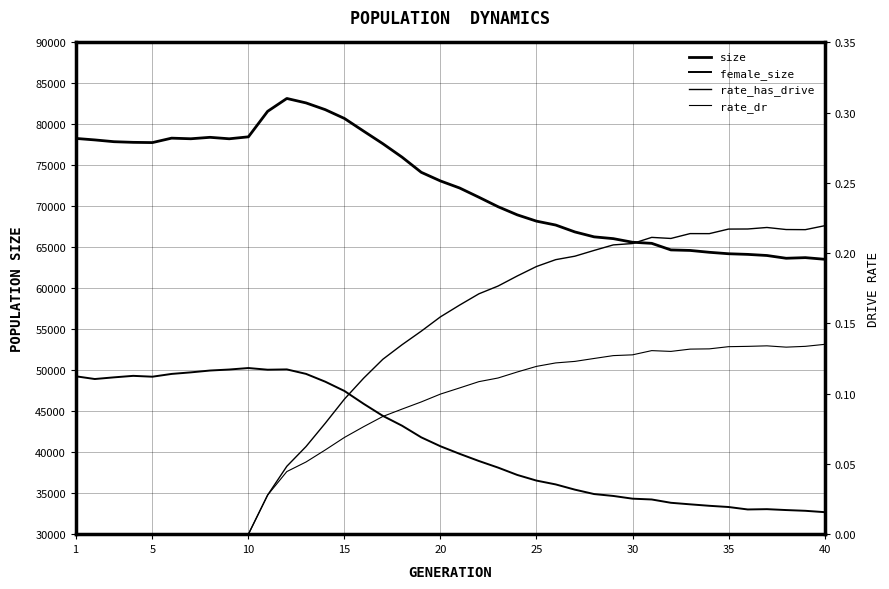

Does the chart have visible grid lines?

Yes